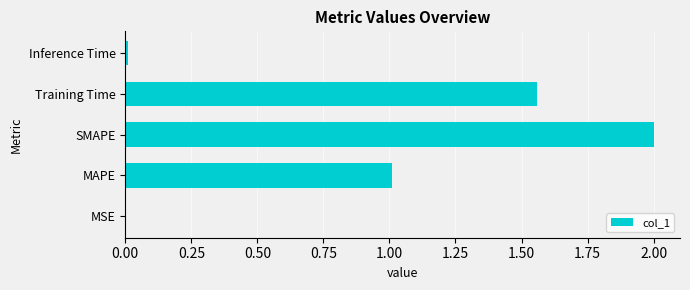

Which label corresponds to the largest value in the chart?

SMAPE